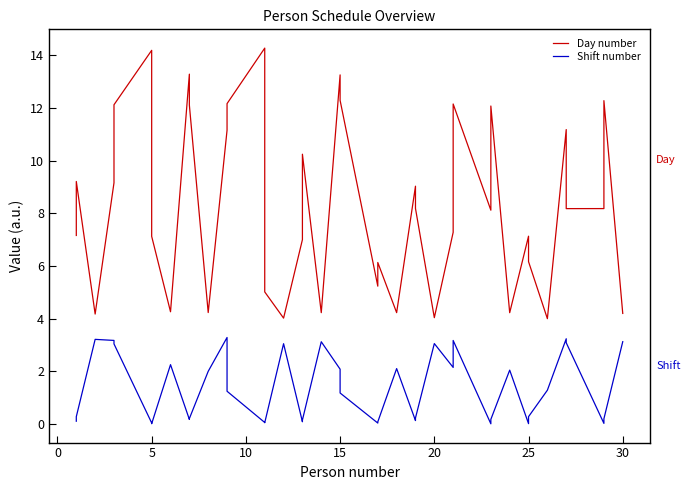

How many lines are shown in the chart?

2